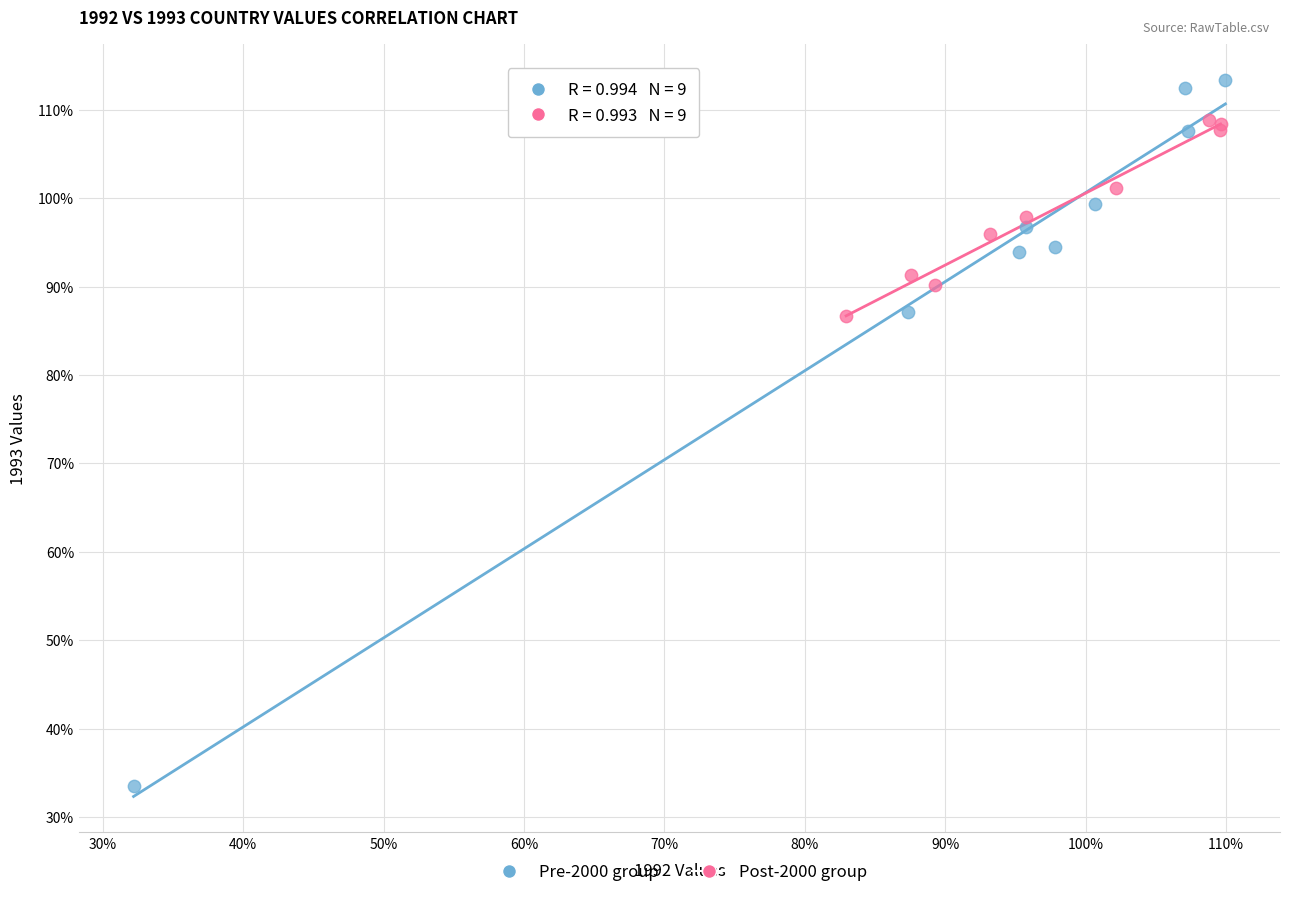

What are all the series names shown in the legend?

Pre-2000 group, Post-2000 group